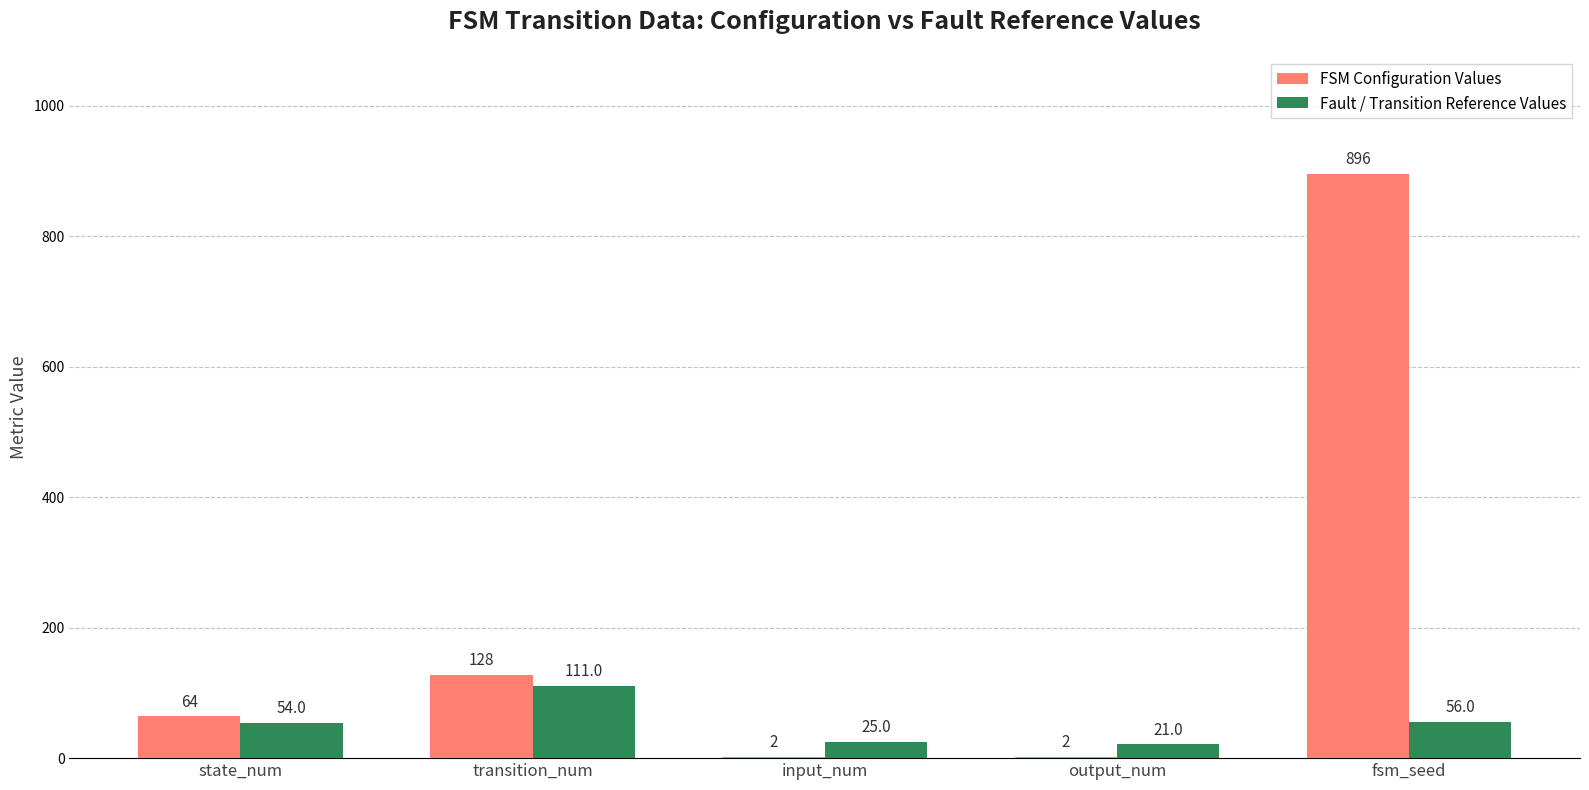

How many categories are shown in the chart?

5